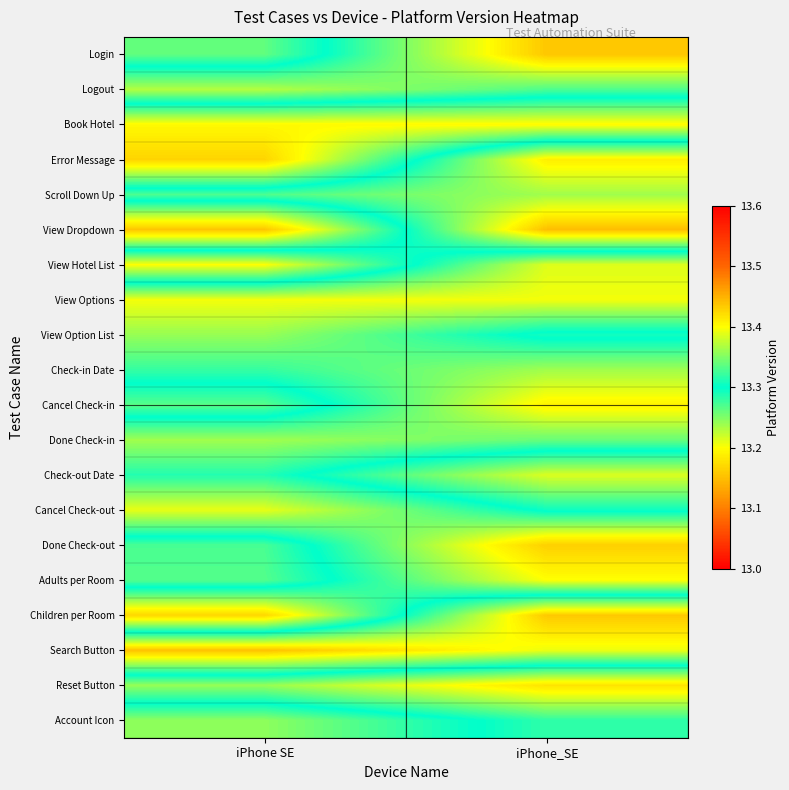

At which category is the sum across all series the highest?

iPhone_SE